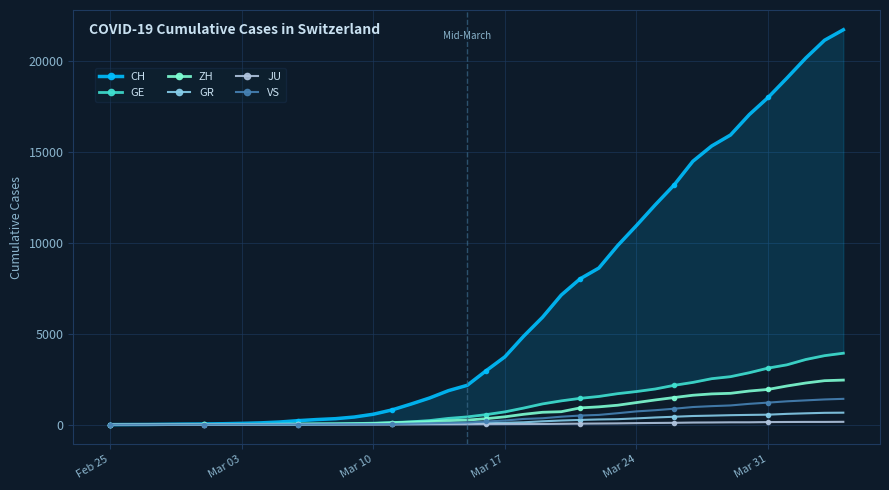

The value of JU at Feb 25 is 0. True or false?

True